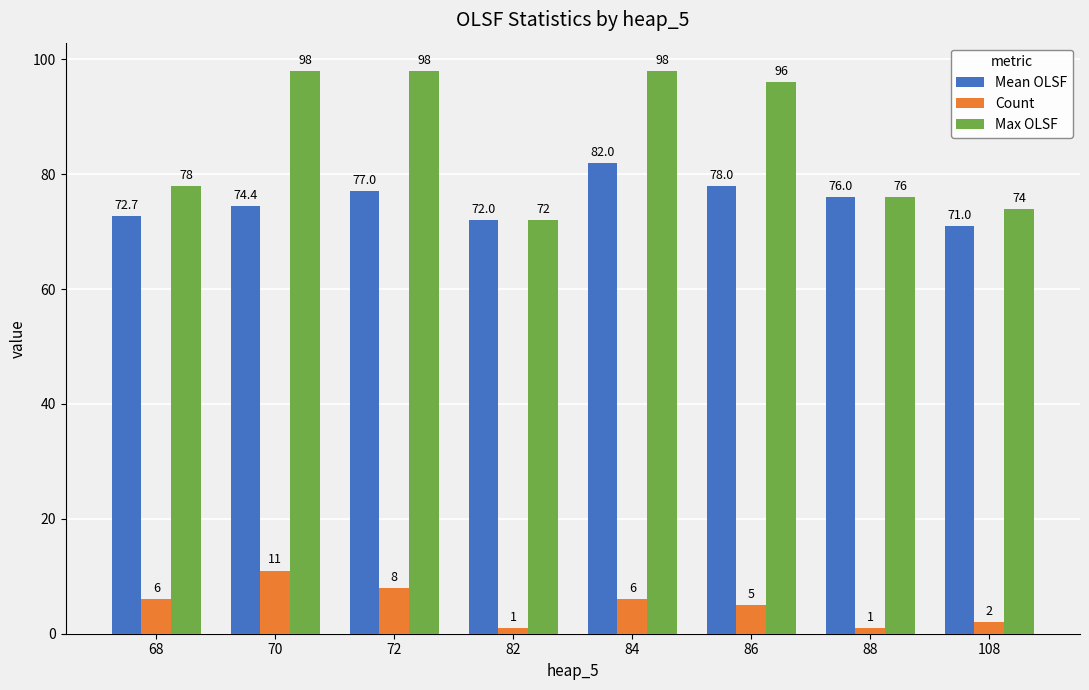

How many values in the Max OLSF series are below 96?

4